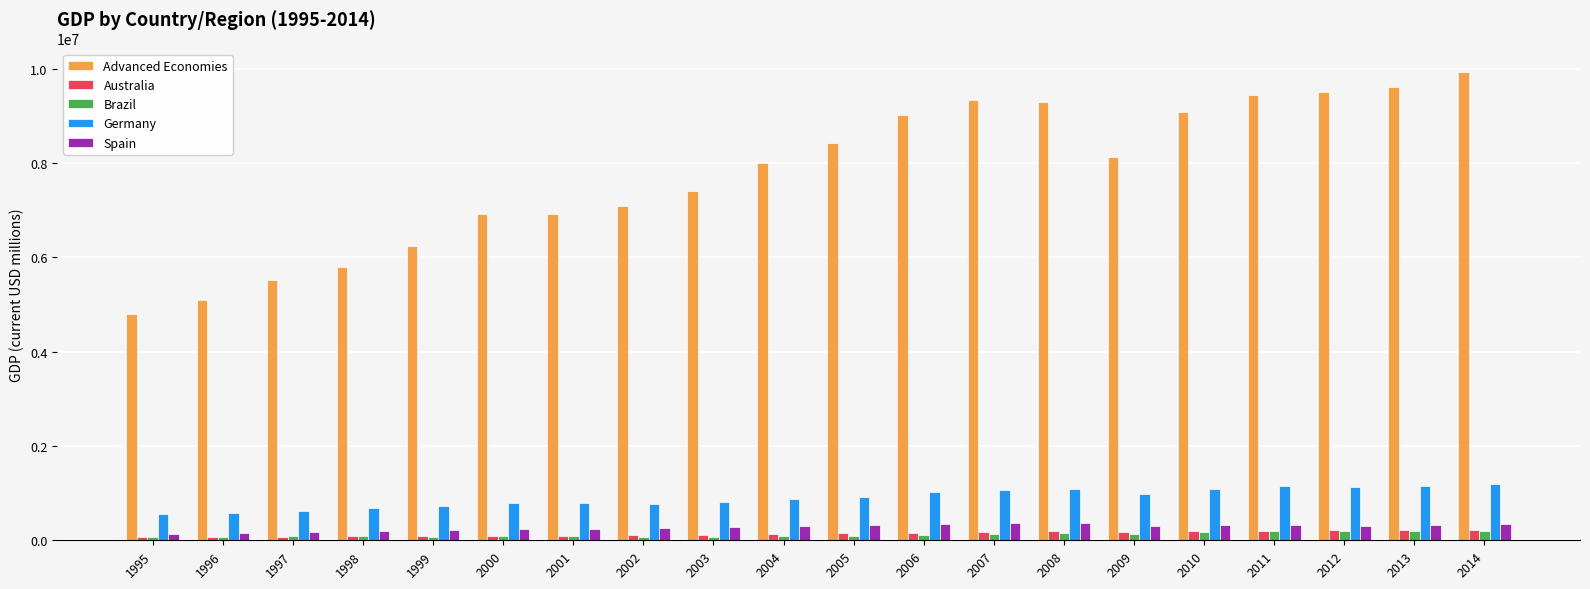

Which series has the largest total across all categories?

Advanced Economies